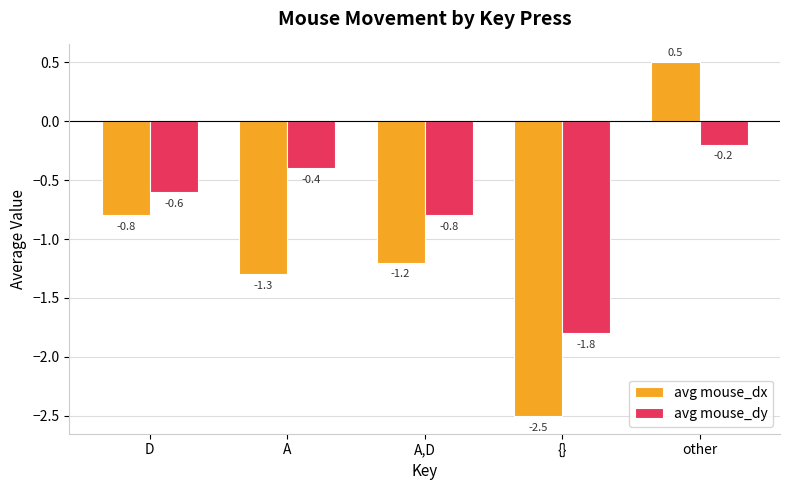

What are all the series names shown in the legend?

avg mouse_dx, avg mouse_dy